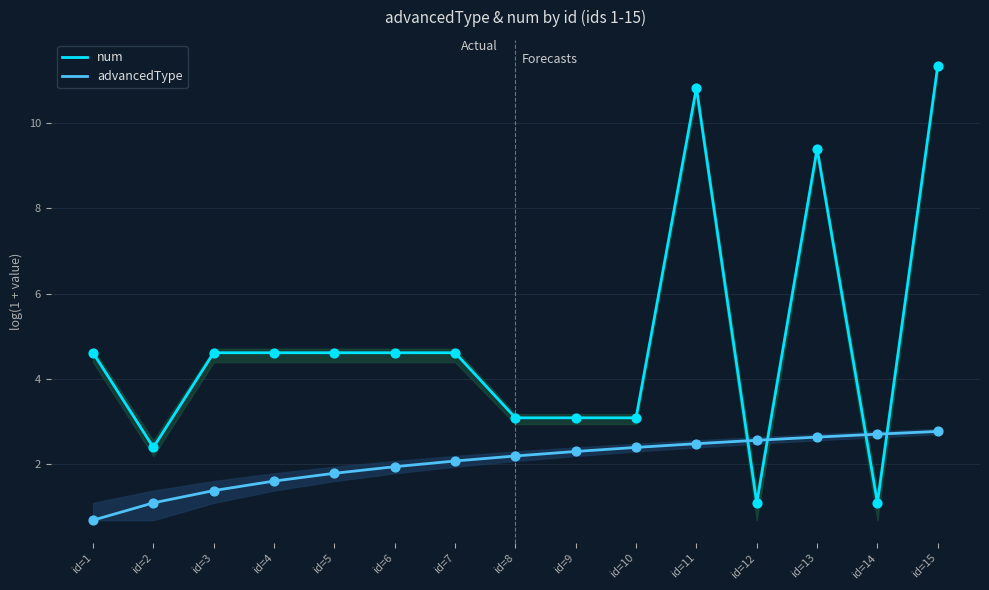

Which series has the largest total across all categories?

num